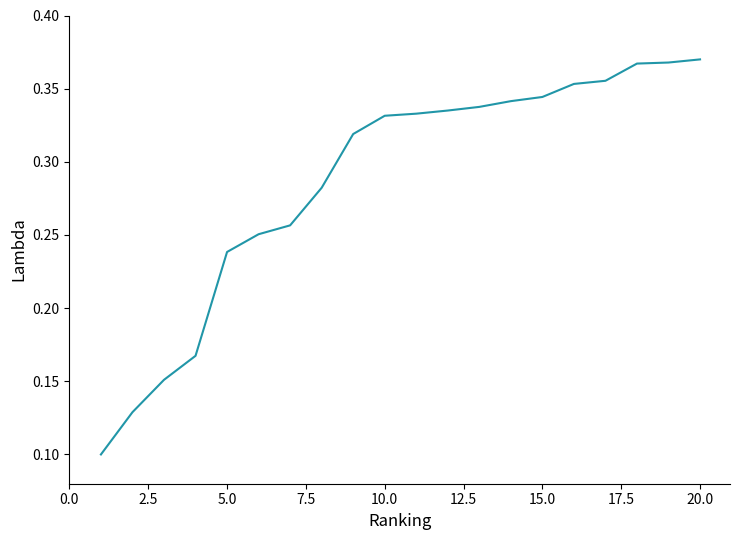

Is it true that the value at 15.0 is 0.6?

False